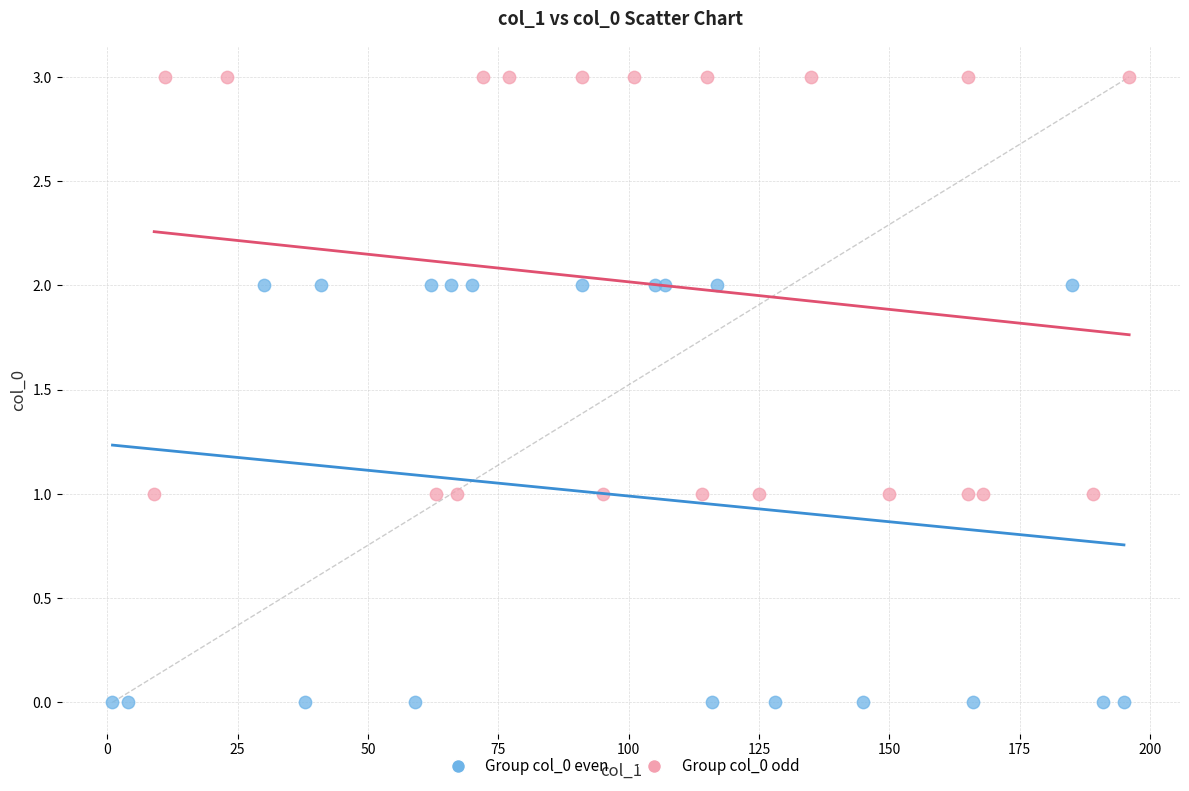

What are all the series names shown in the legend?

Group col_0 even, Group col_0 odd